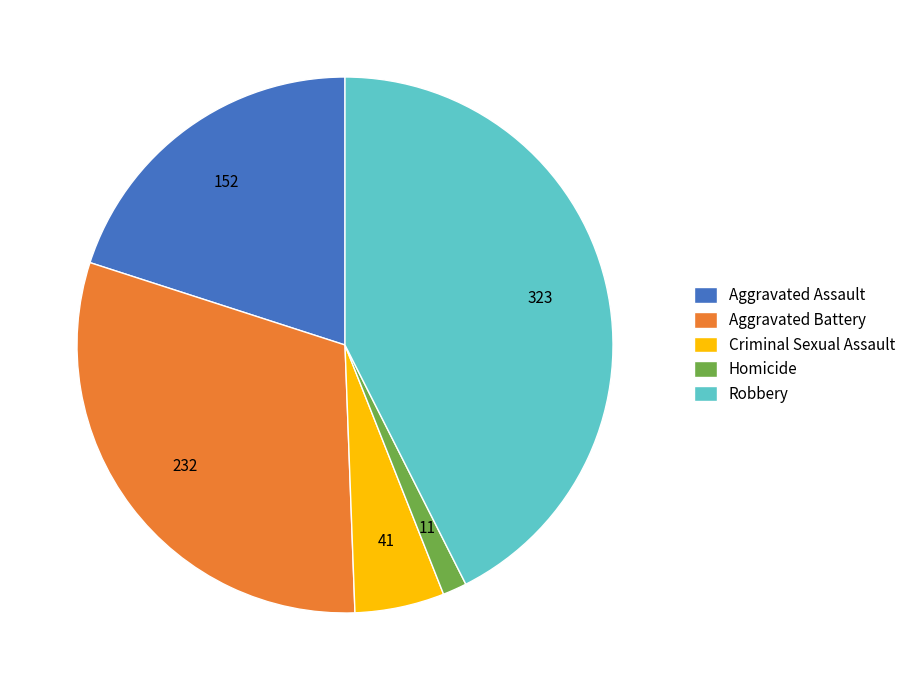

Does Aggravated Battery represent more than half of the total?

No